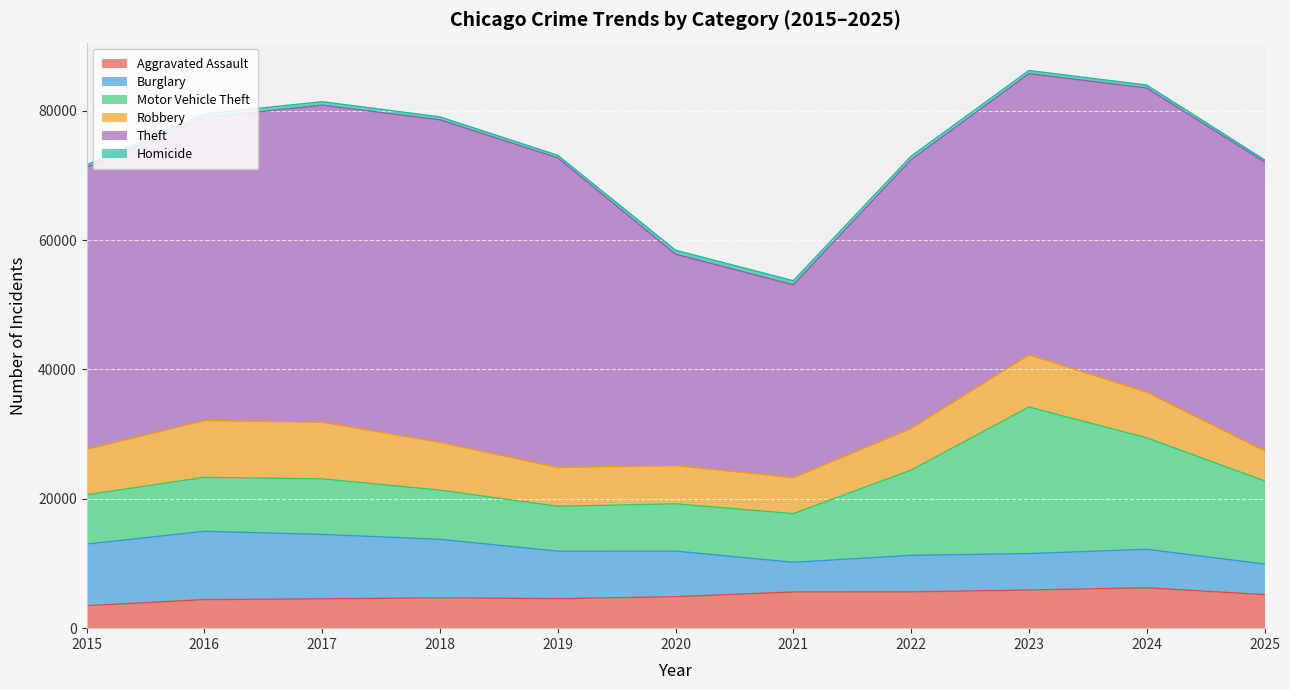

At which category does Burglary reach its first local peak?

2016